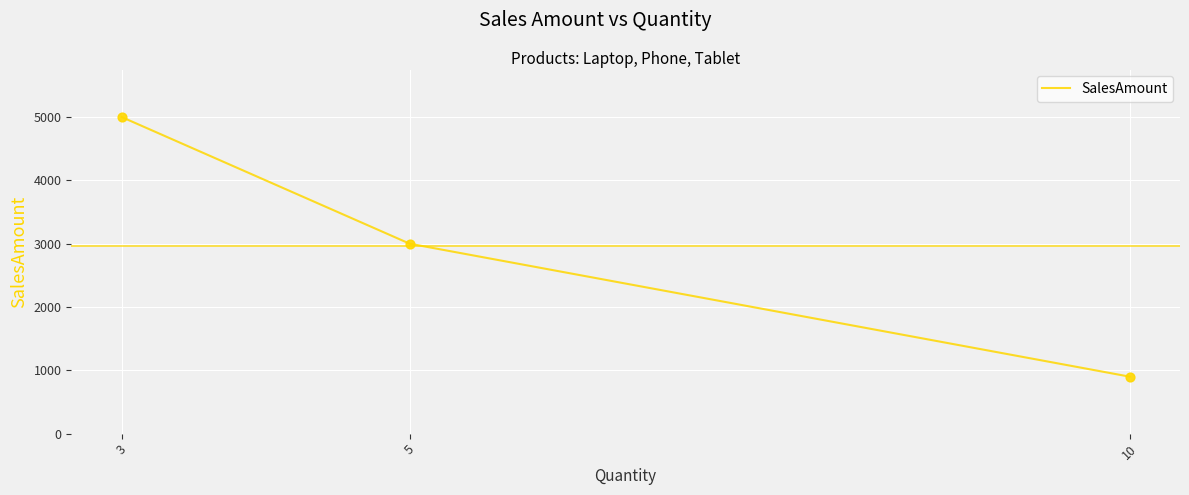

What is the change in value from 5 to 10?

-2100